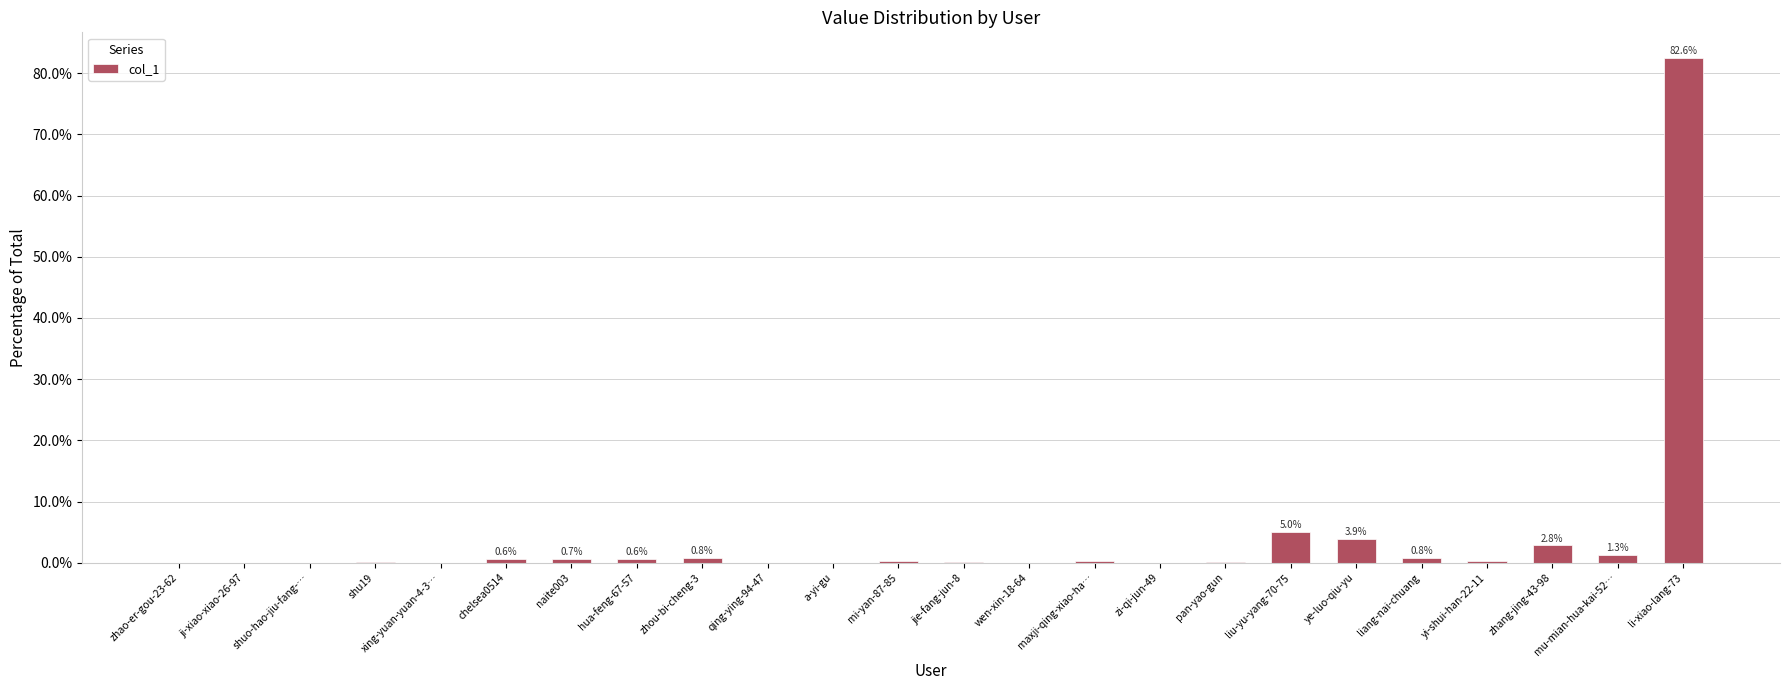

Is it true that the value at wen-xin-18-64 is 0.0?

True